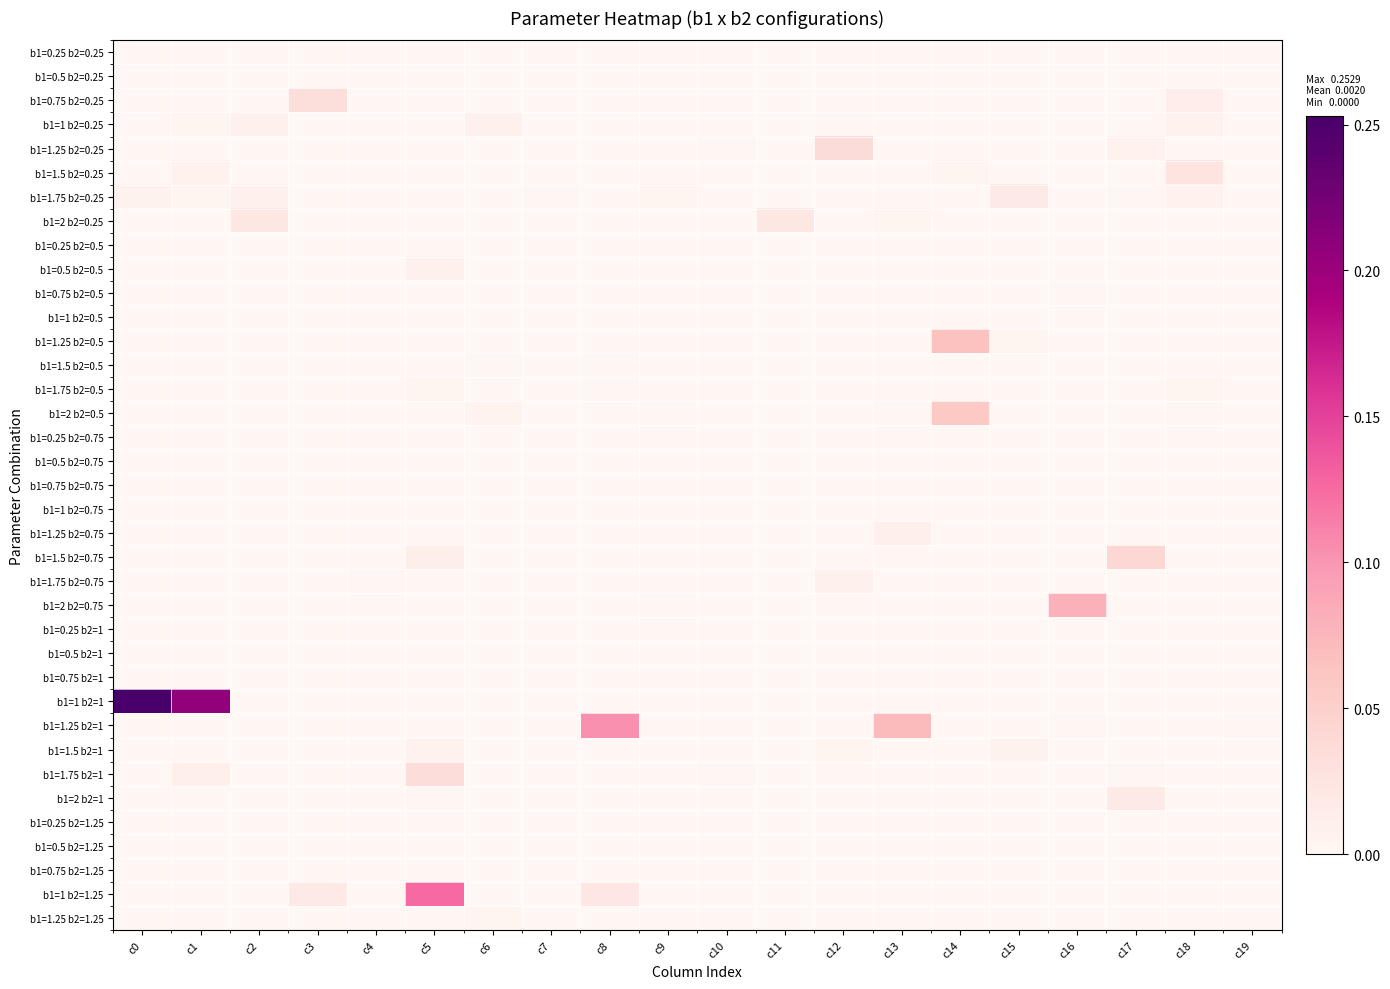

List the series in order of their peak value, highest first.

b1=1 b2=1, b1=1 b2=1.25, b1=1.25 b2=1, b1=2 b2=0.75, b1=1.25 b2=0.5, b1=2 b2=0.5, b1=1.5 b2=0.75, b1=1.25 b2=0.25, b1=1.75 b2=1, b1=0.75 b2=0.25, b1=1.5 b2=0.25, b1=2 b2=0.25, b1=2 b2=1, b1=1.75 b2=0.25, b1=1.25 b2=0.75, b1=0.5 b2=0.5, b1=1 b2=0.25, b1=1.75 b2=0.75, b1=1.5 b2=1, b1=1.75 b2=0.5, b1=1.25 b2=1.25, b1=1.5 b2=0.5, b1=0.75 b2=0.5, b1=0.5 b2=0.25, b1=0.75 b2=1, b1=0.75 b2=0.75, b1=1 b2=0.5, b1=1 b2=0.75, b1=0.75 b2=1.25, b1=0.25 b2=0.25, b1=0.25 b2=0.5, b1=0.25 b2=0.75, b1=0.5 b2=0.75, b1=0.25 b2=1, b1=0.5 b2=1, b1=0.25 b2=1.25, b1=0.5 b2=1.25